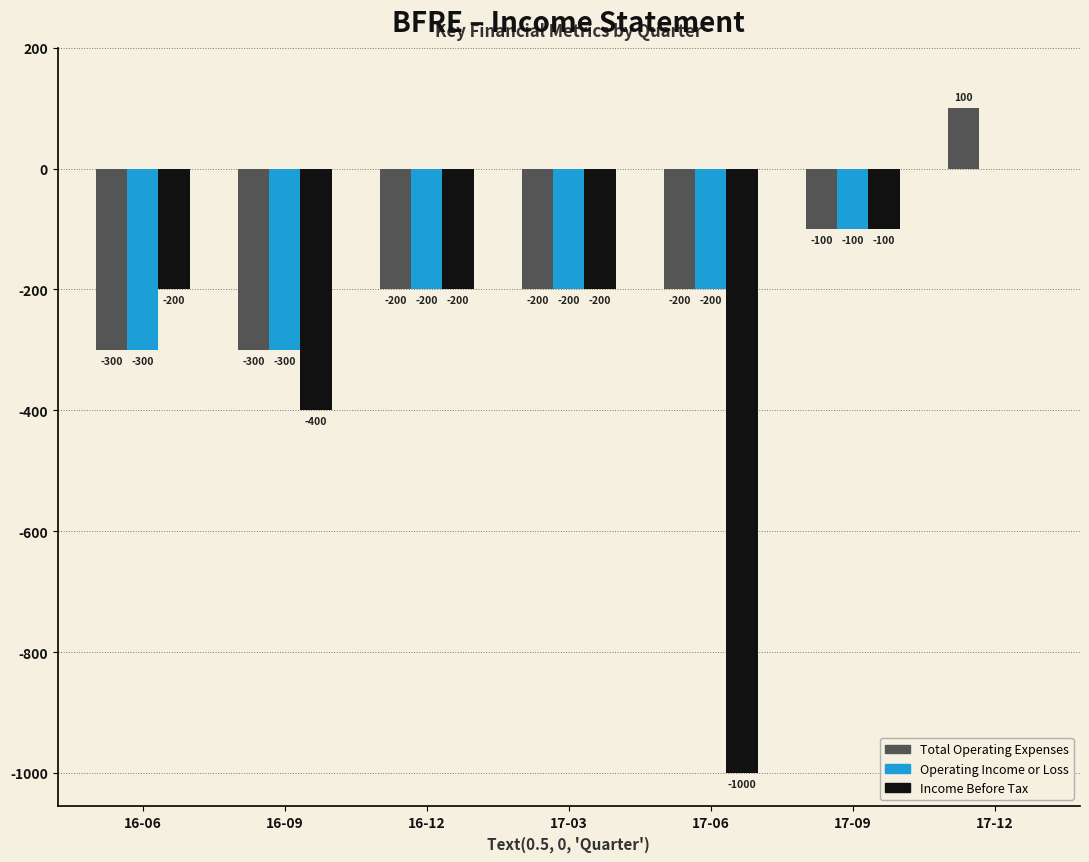

Which series has the largest range (max minus min)?

Income Before Tax